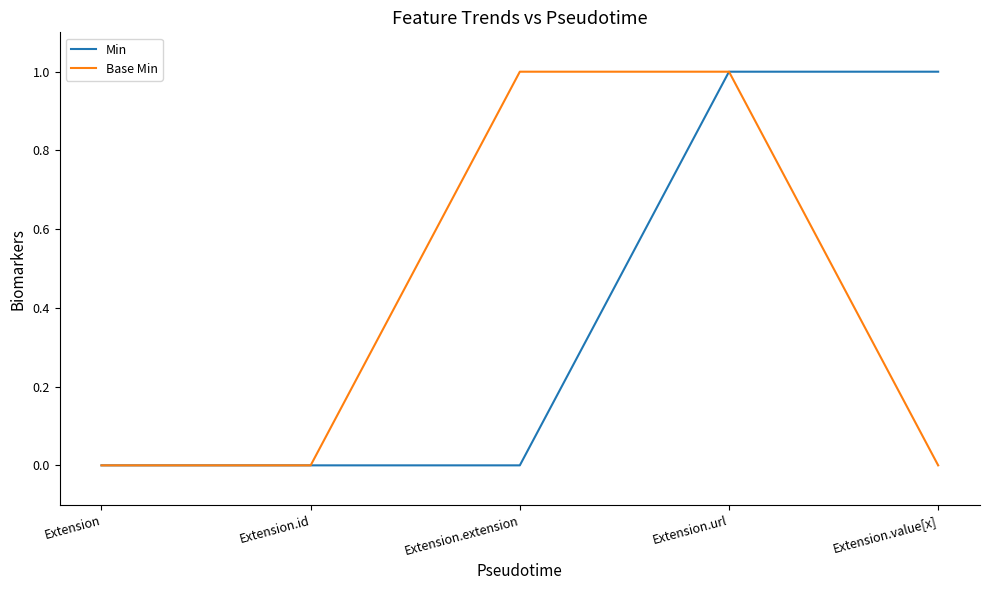

What are all the series names shown in the legend?

Min, Base Min